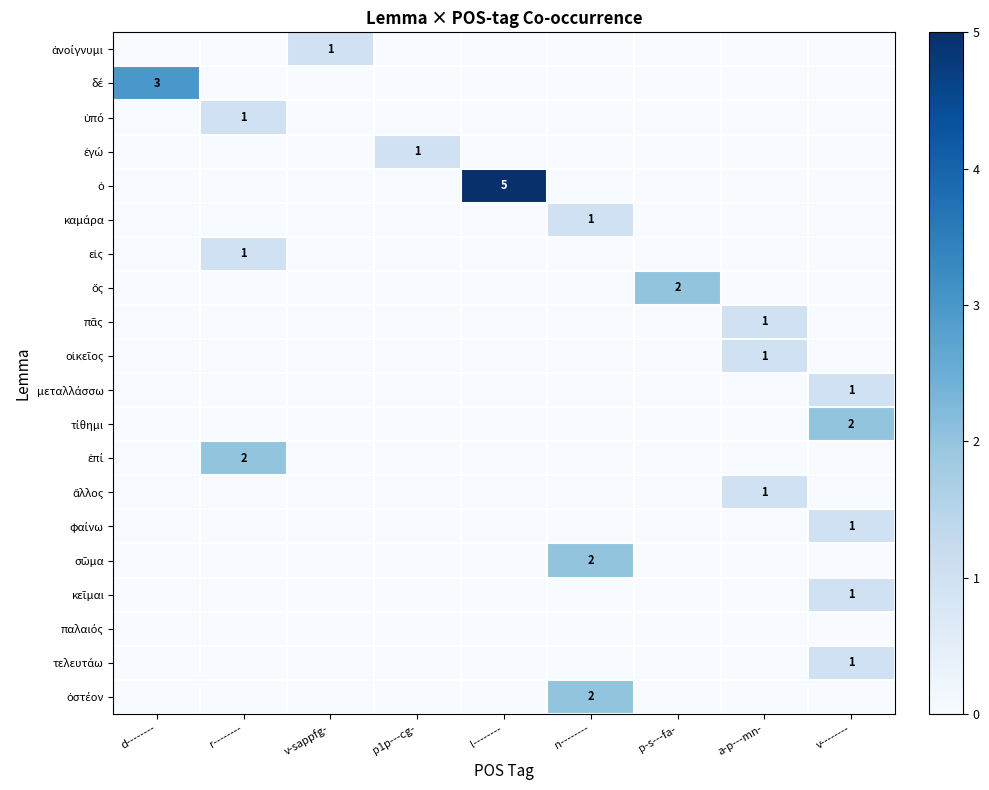

What is the spread (max minus min) of values at n--------?

2